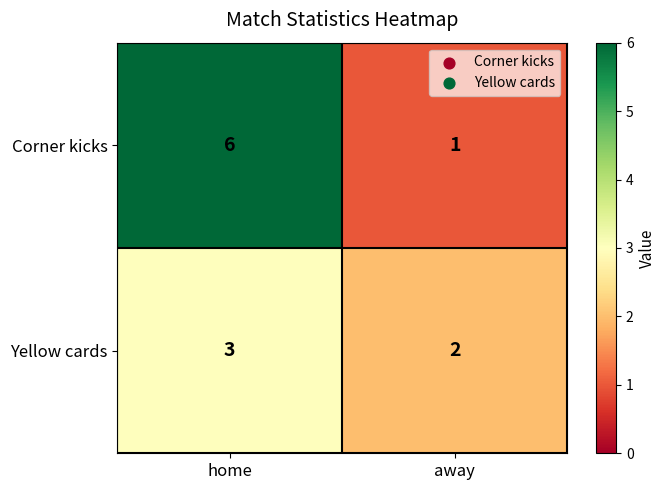

Is it true that Corner kicks equals 6 at home?

True